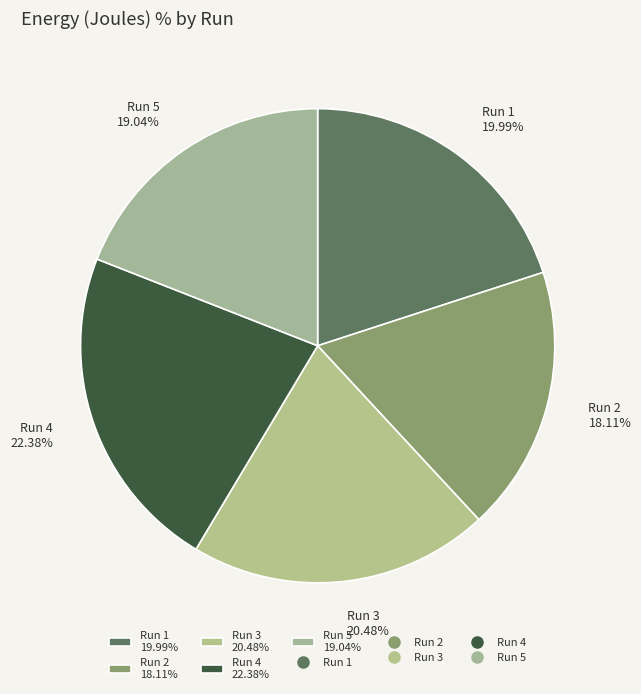

How much of the chart is everything except Run 2?

81.9%